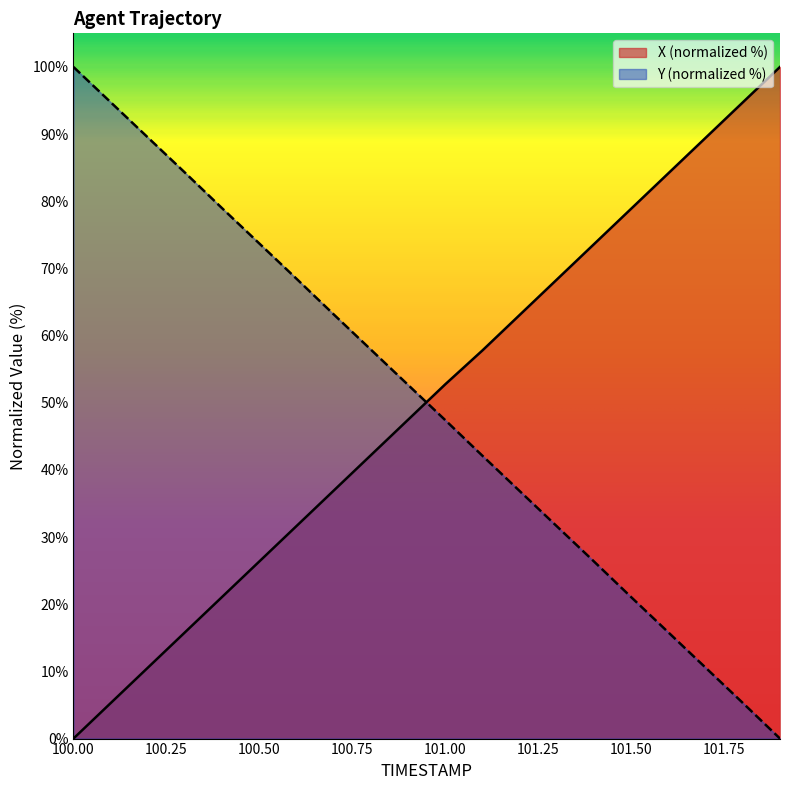

Rank the categories by X value from lowest to highest.

100.0, 100.1, 100.2, 100.3, 100.4, 100.5, 100.6, 100.7, 100.8, 100.9, 101.0, 101.1, 101.2, 101.3, 101.4, 101.5, 101.6, 101.7, 101.8, 101.9